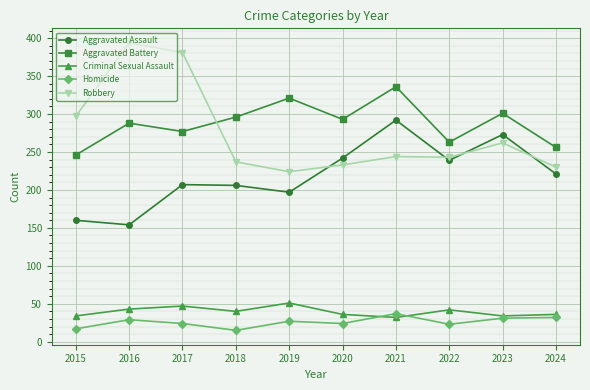

True or false: Aggravated Assault has a value of 113 at 2024.

False